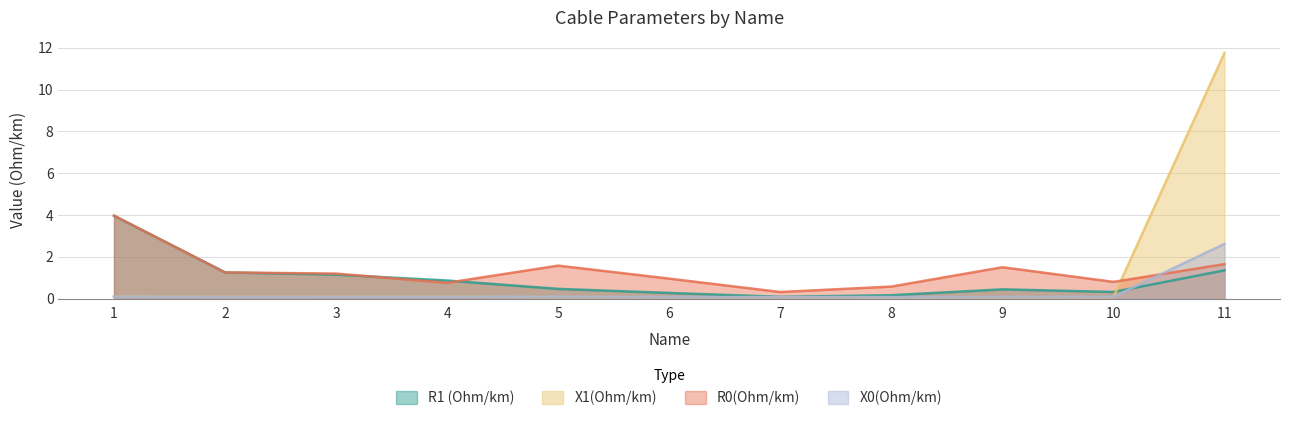

Reading left to right, list all the values displayed in this chart.

R1 (Ohm/km): 1=4.0	2=1.3	3=1.1	4=0.9	5=0.5	6=0.3	7=0.1	8=0.2	9=0.4	10=0.3	11=1.4
X1(Ohm/km): 1=0.1	2=0.1	3=0.1	4=0.1	5=0.1	6=0.1	7=0.1	8=0.1	9=0.1	10=0.1	11=11.8
R0(Ohm/km): 1=4.0	2=1.3	3=1.2	4=0.8	5=1.6	6=1.0	7=0.3	8=0.6	9=1.5	10=0.8	11=1.7
X0(Ohm/km): 1=0.1	2=0.1	3=0.1	4=0.1	5=0.1	6=0.1	7=0.1	8=0.1	9=0.1	10=0.1	11=2.6